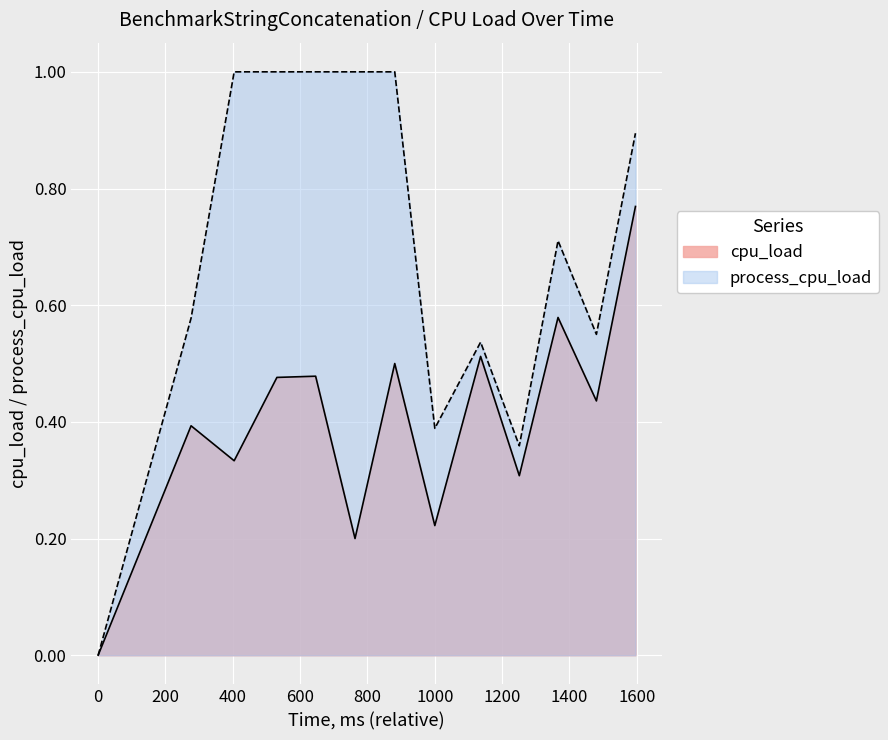

How many lines are shown in the chart?

2